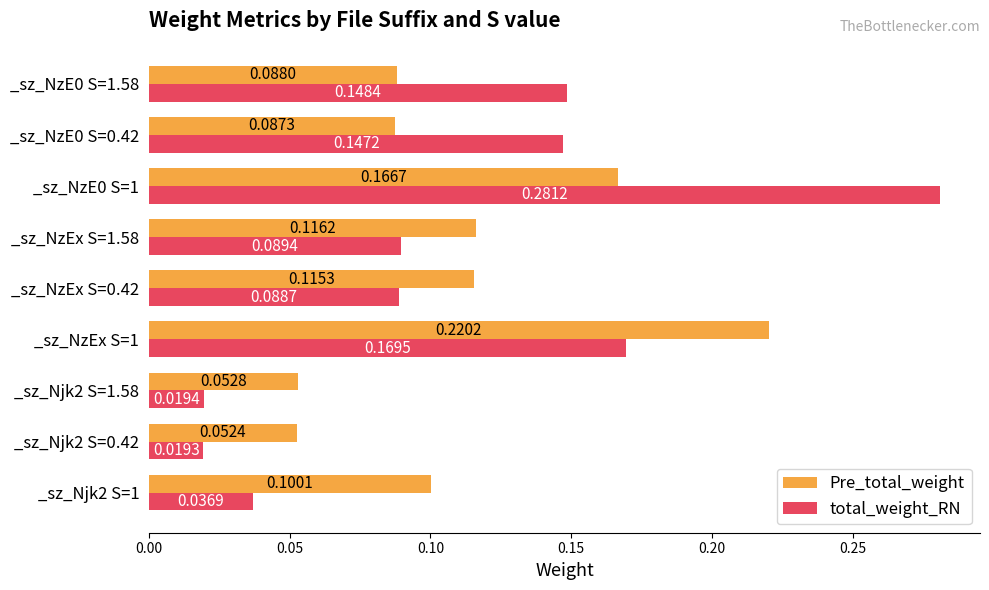

What is the sum of all total_weight_RN values?

1.0